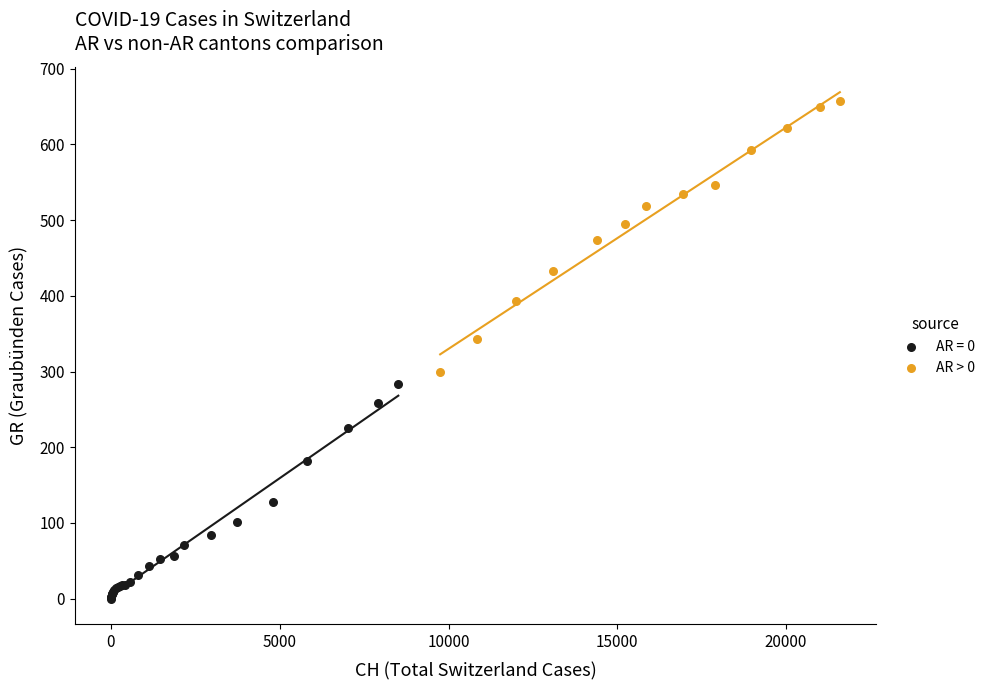

Which series contains the lowest Y value?

AR = 0